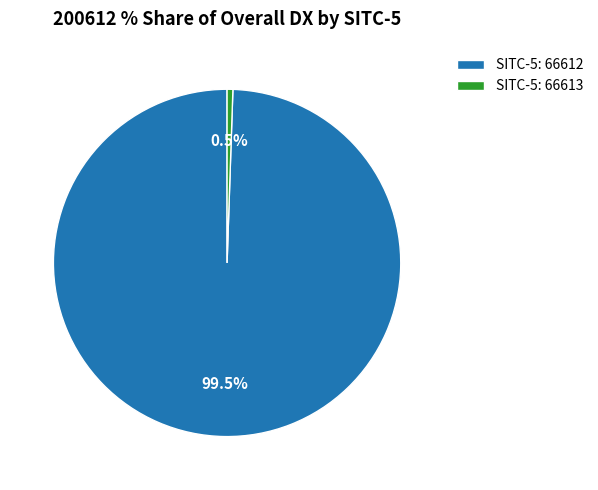

What is the total percentage of SITC-5: 66613 and SITC-5: 66612?

100.0%